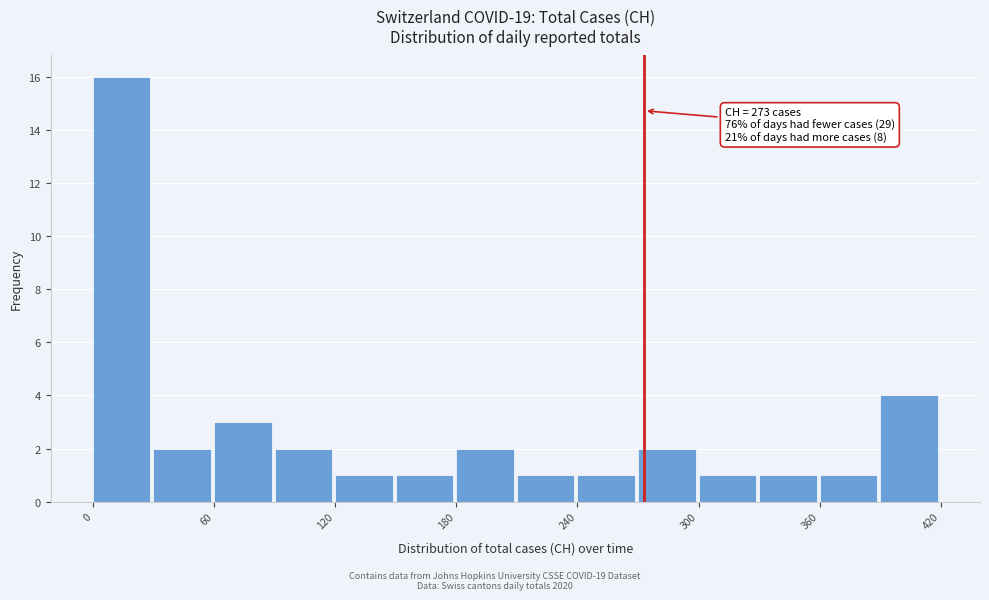

Around what value on the x-axis is the tallest bar? Give the approximate position of its centre, as read against the axis.

10